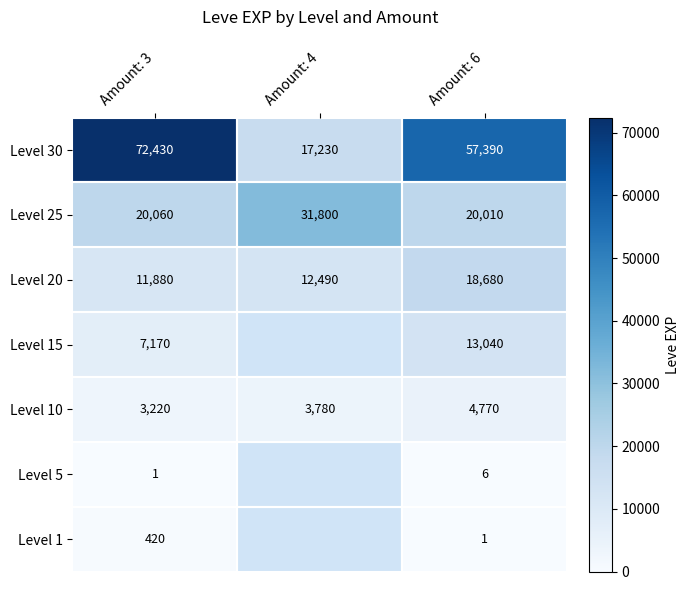

True or false: Level 20 has a value of 19457 at Amount: 3.

False